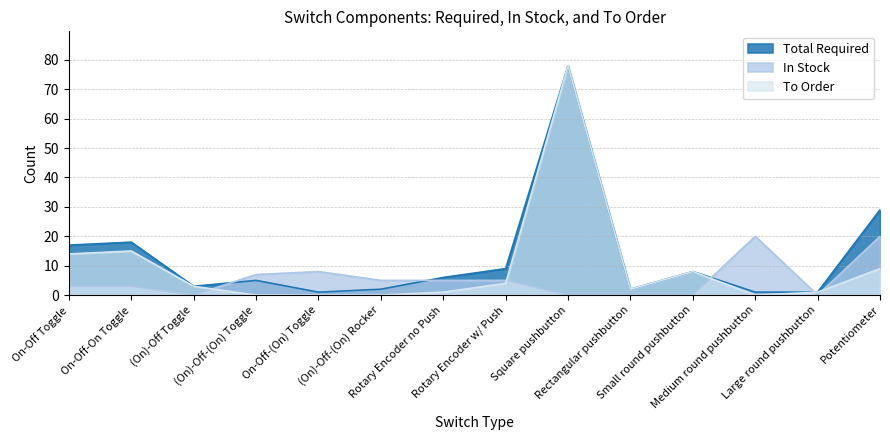

True or false: Total Required and To Order intersect in this chart.

False